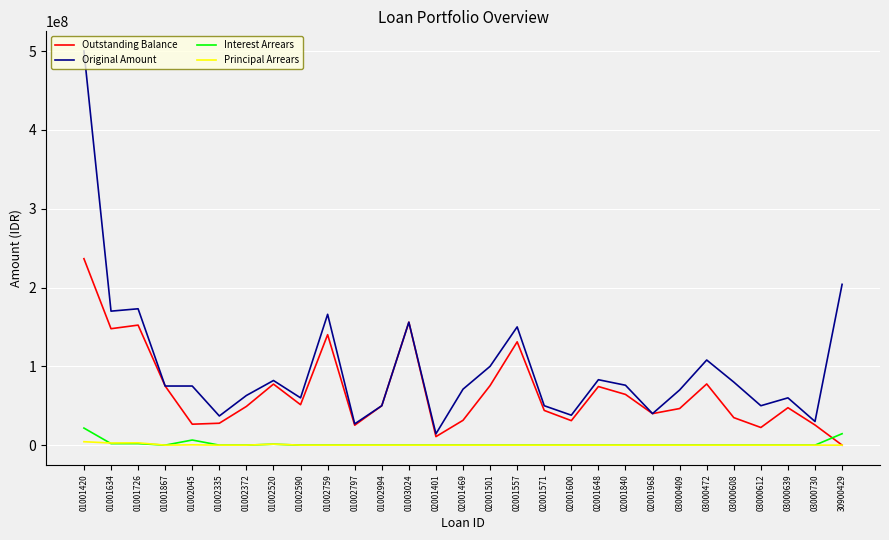

Which series has the widest spread of values?

Original Amount